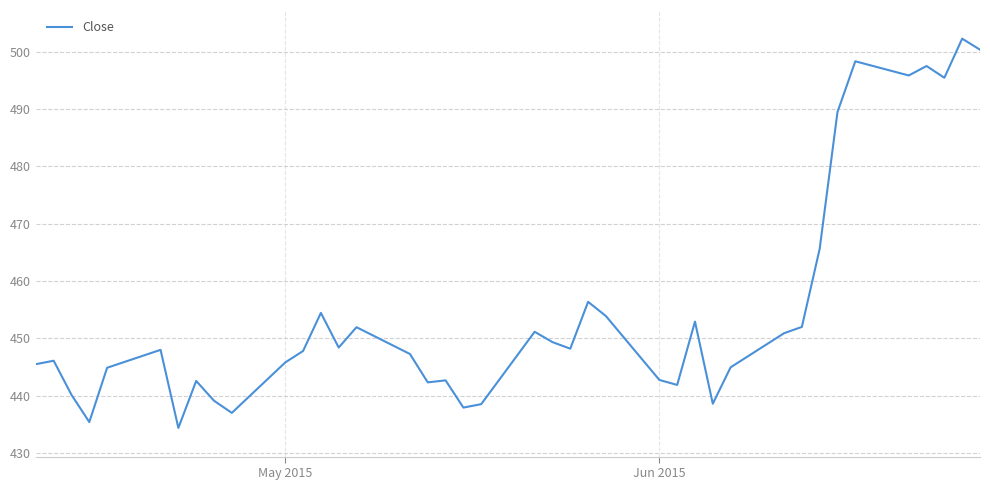

What is the greatest value displayed?

502.3